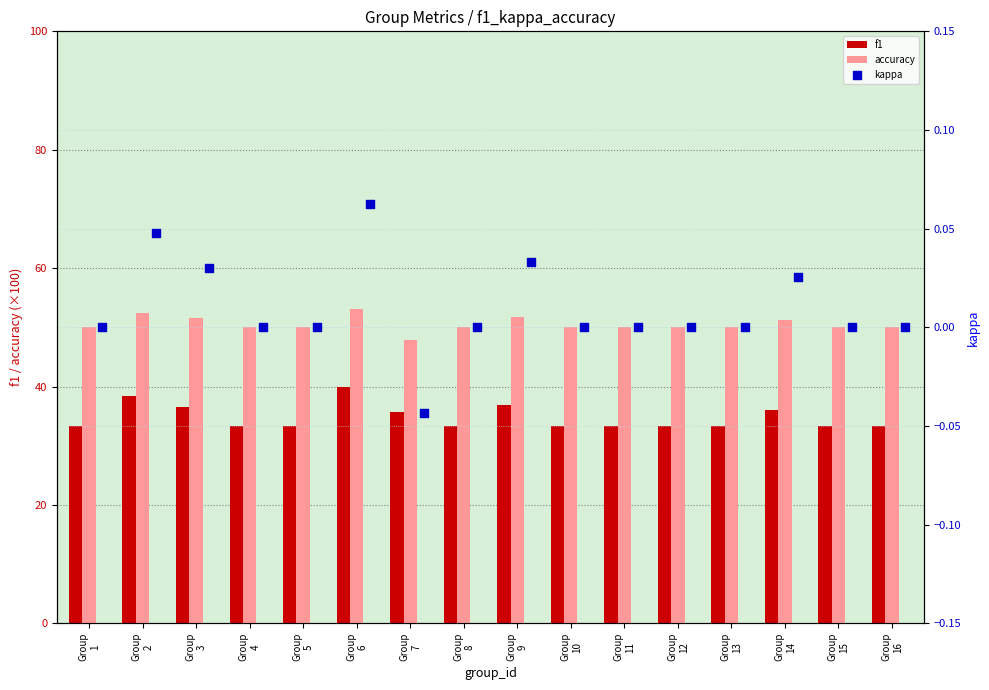

What are all the series names shown in the legend?

f1, accuracy, kappa